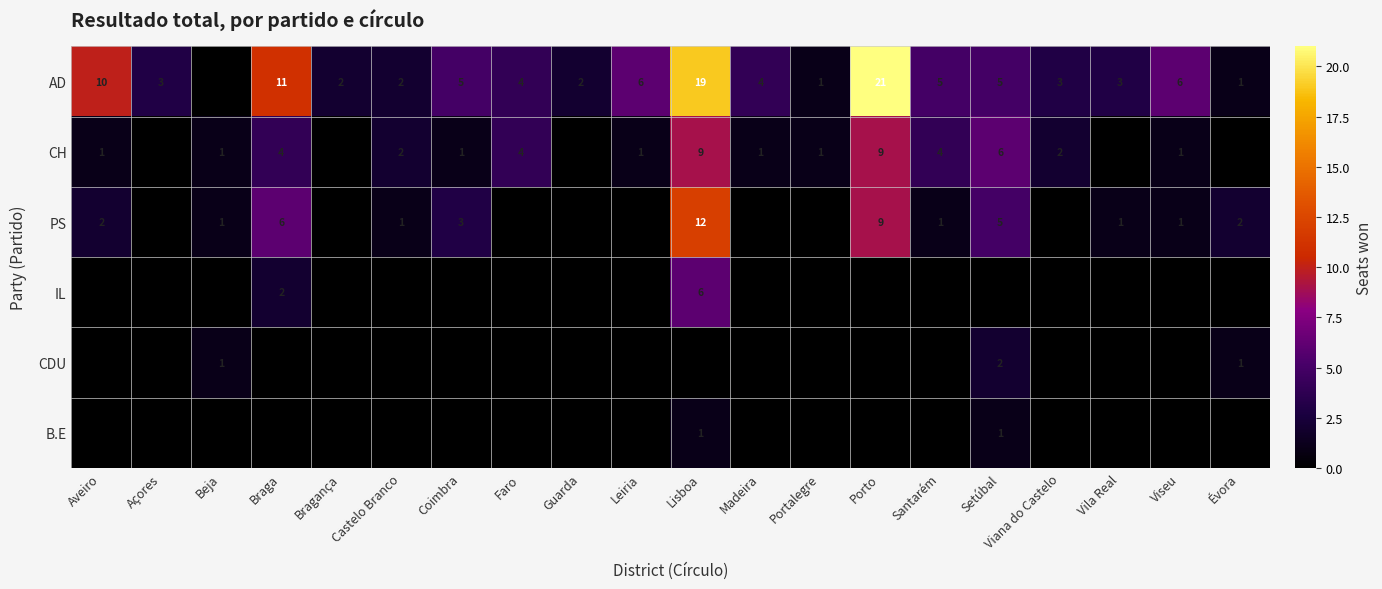

True or false: AD has a value of 2 at Guarda.

True